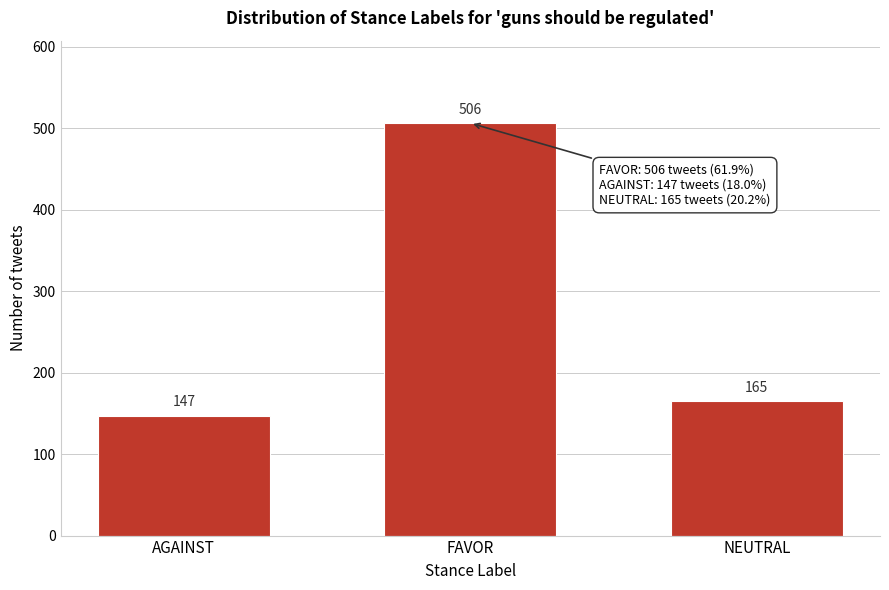

Reading left to right, extract all data points from this chart.

147	506	165